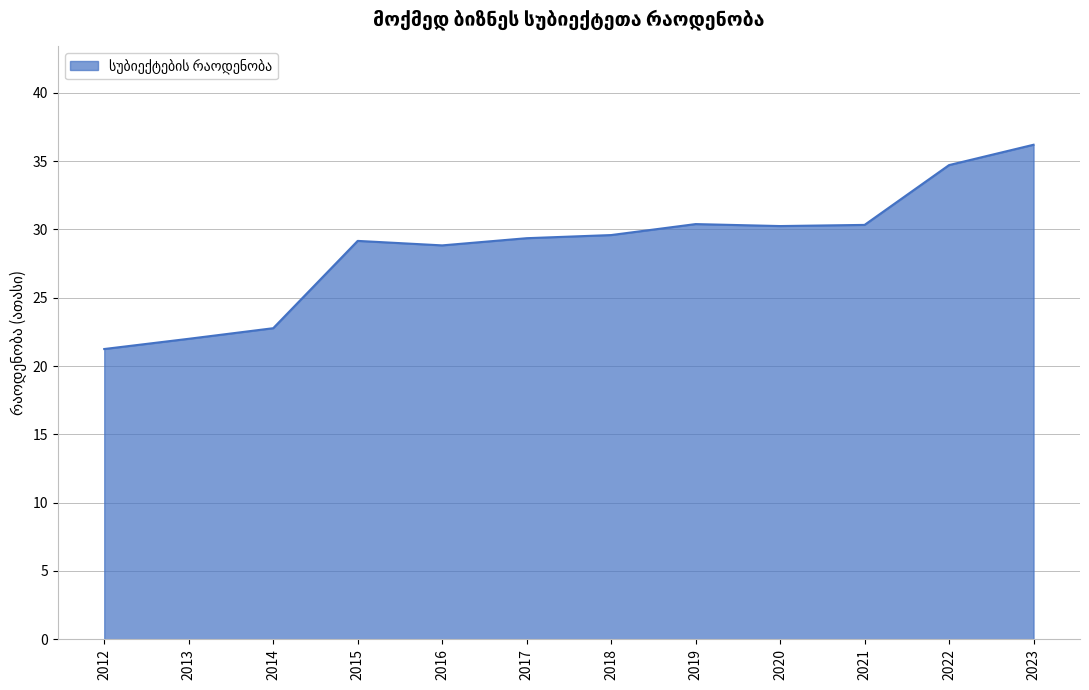

True or false: the data shows 45.9 at 2019.

False